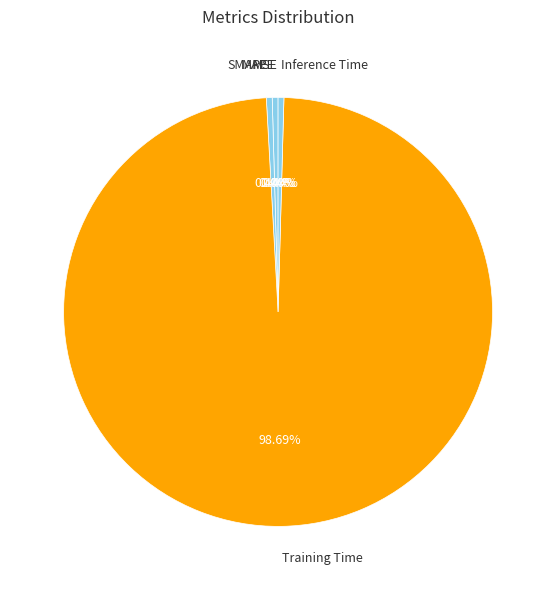

Which category has the biggest portion of the pie?

Training Time